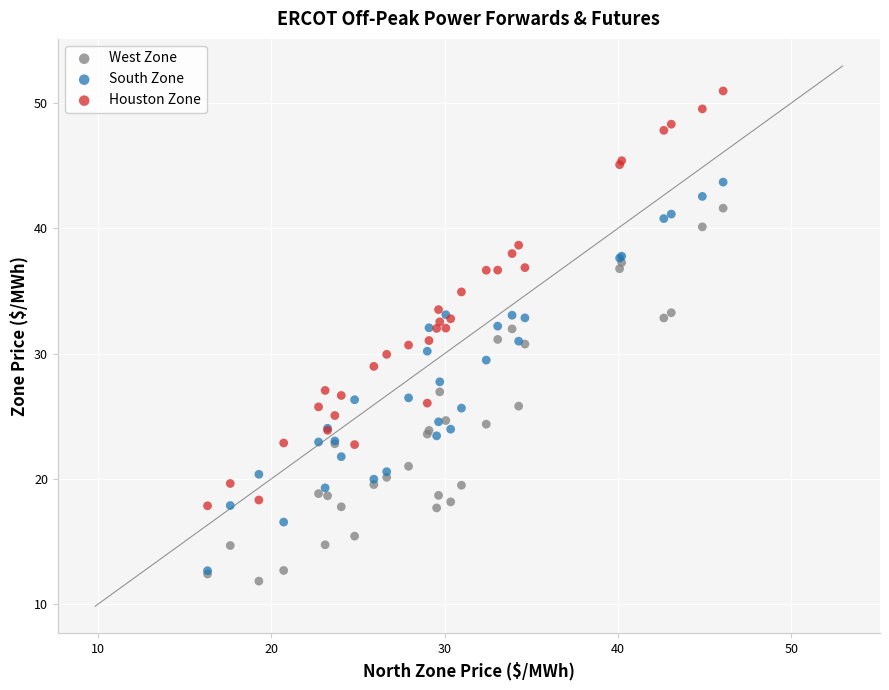

Which series reaches the minimum Y coordinate?

West Zone